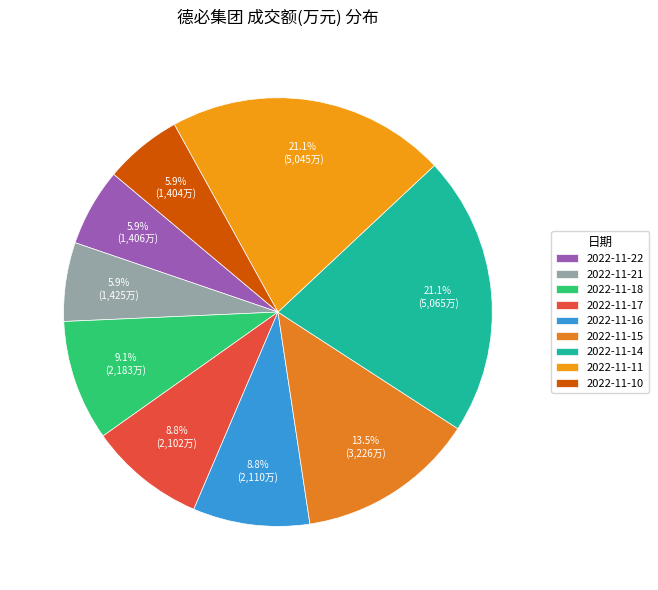

Is it true that 2022-11-14 is 9% of the pie?

False